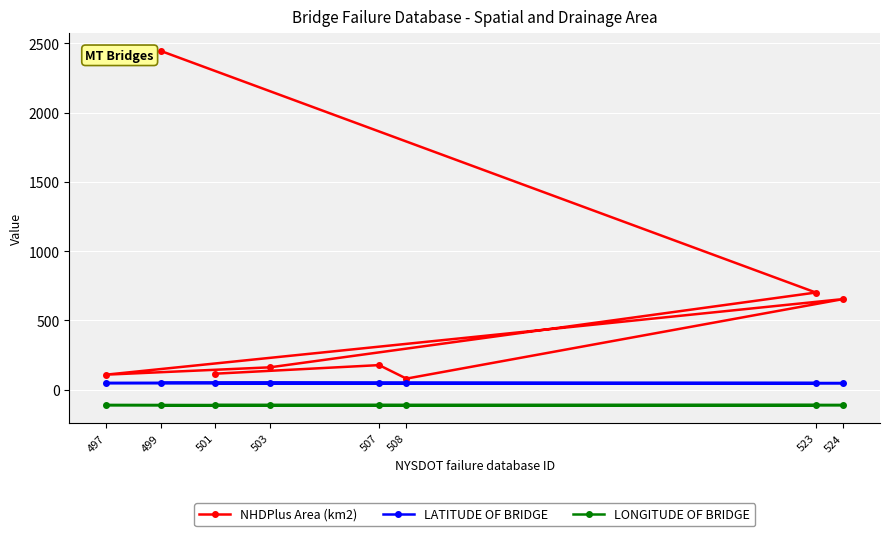

At 508, list the series in order from largest to smallest.

NHDPlus Area (km2), LATITUDE OF BRIDGE, LONGITUDE OF BRIDGE